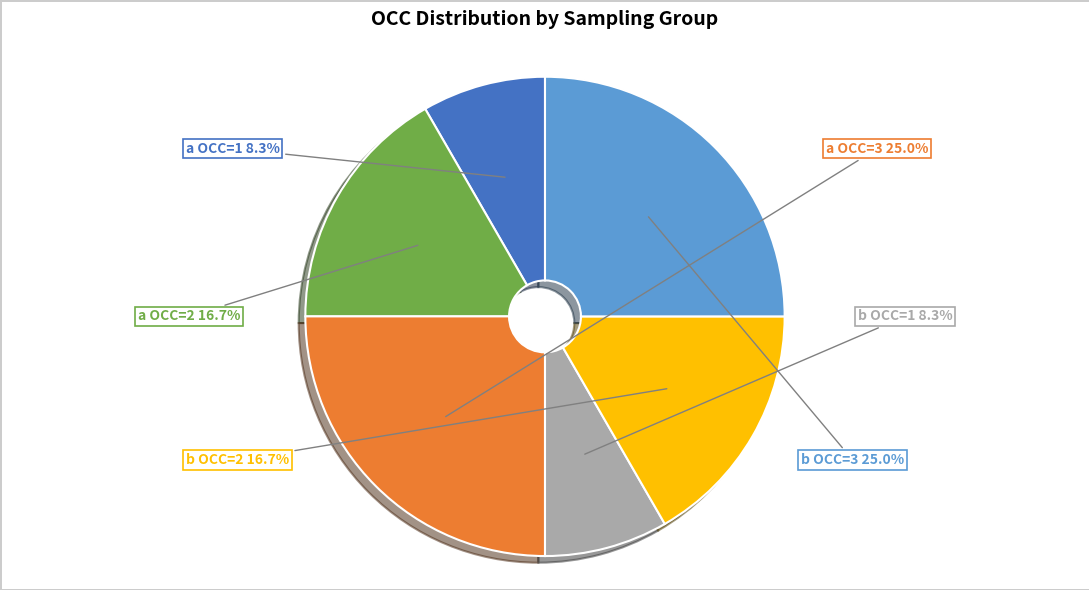

Between b OCC=3 and a OCC=2, which is larger?

b OCC=3